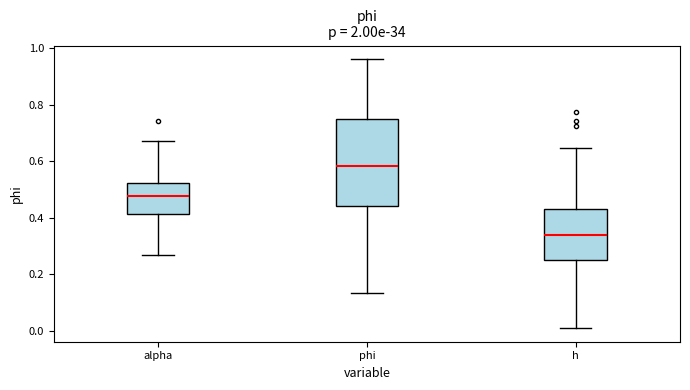

Which box has the lowest median line?

h